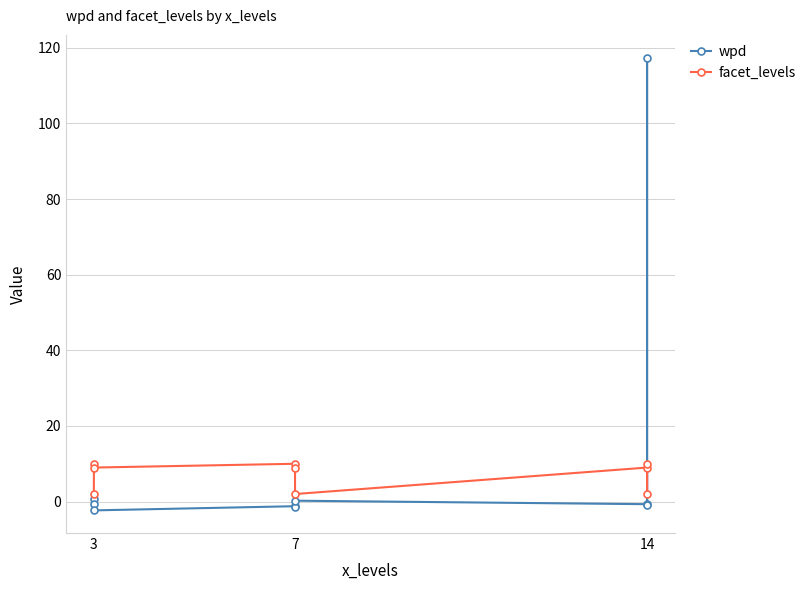

Which series has the largest total across all categories?

wpd